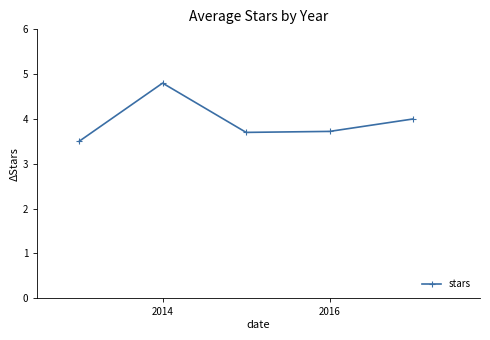

True or false: there are more than 1 points higher than both neighbors.

False